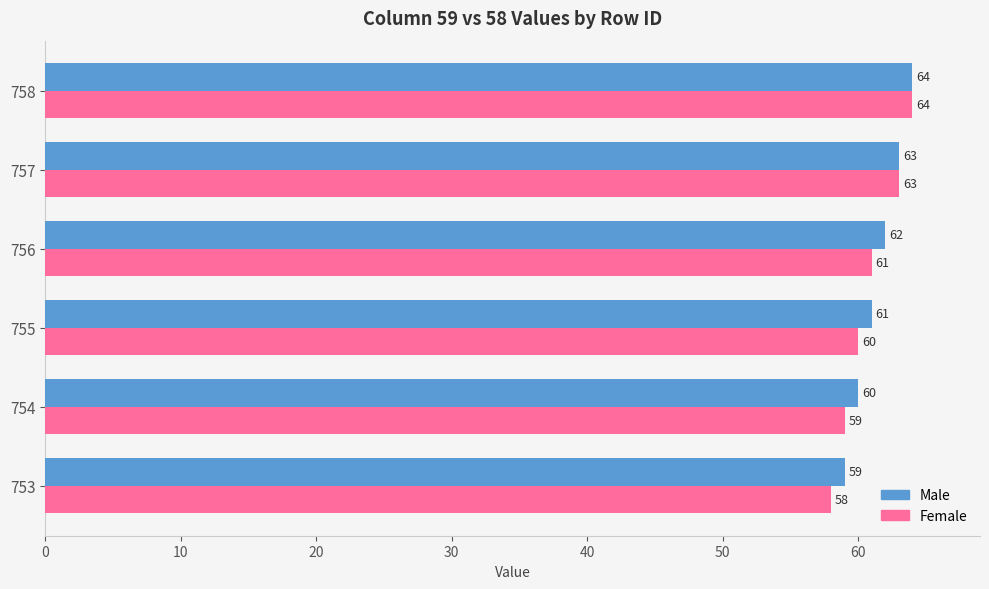

Between 755 and 758, which series saw the biggest shift?

Female